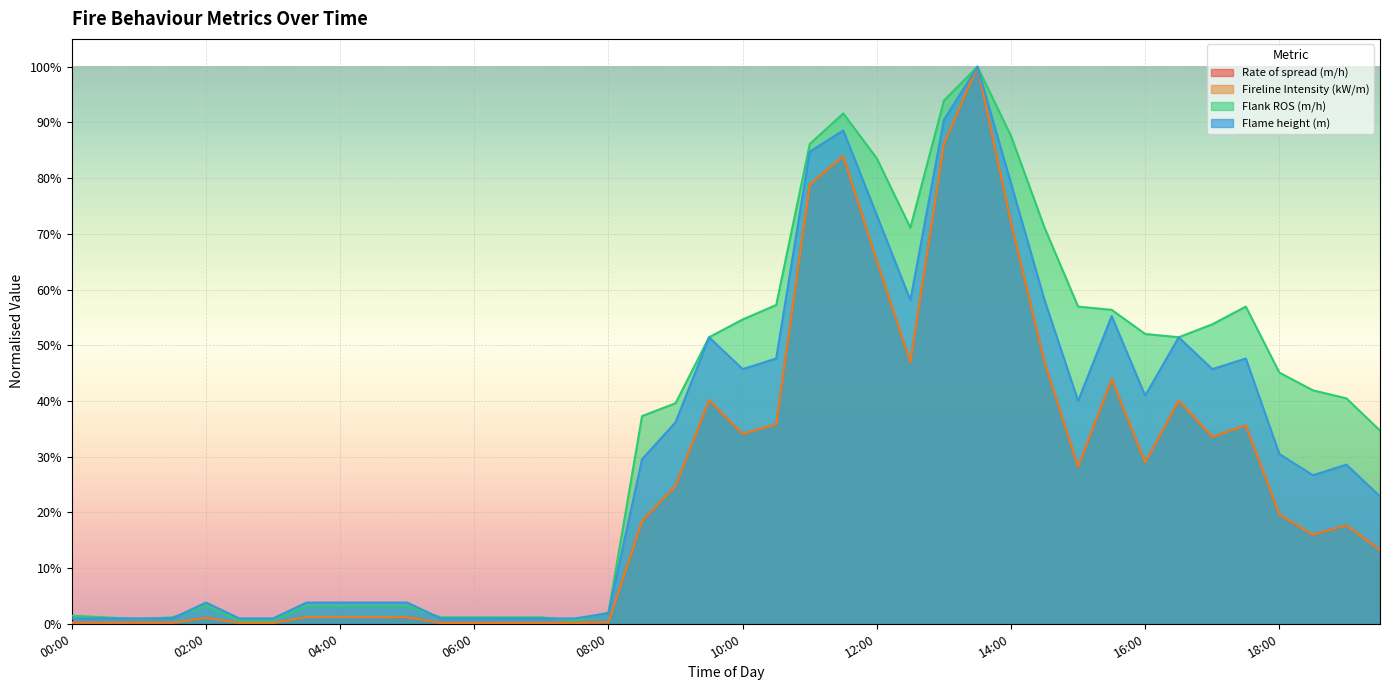

What are all the series names shown in the legend?

Rate of spread (m/h), Fireline Intensity (kW/m), Flank ROS (m/h), Flame height (m)